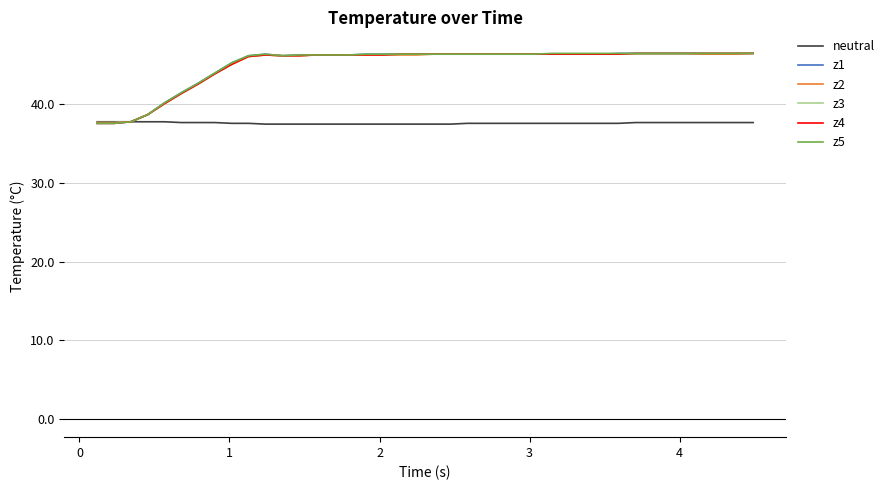

What is the minimum value for neutral?

37.5